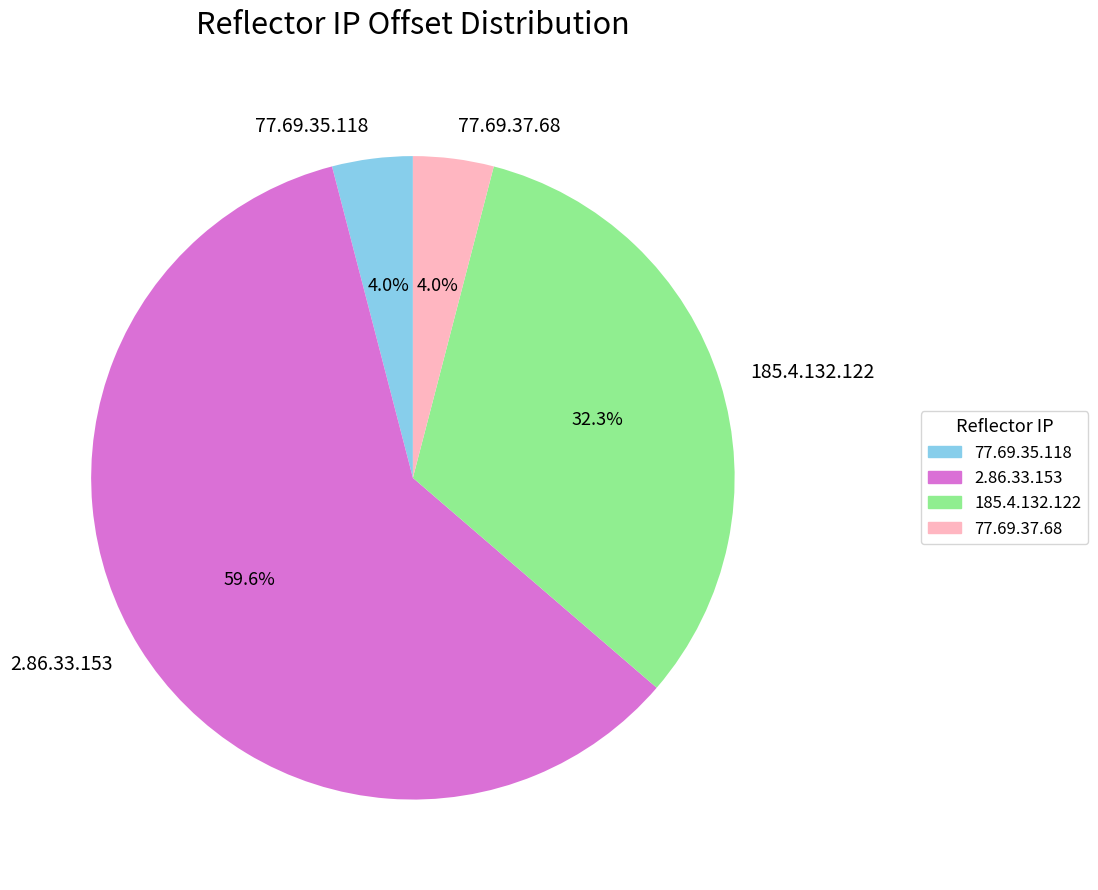

What portion of the pie excludes 185.4.132.122?

67.7%